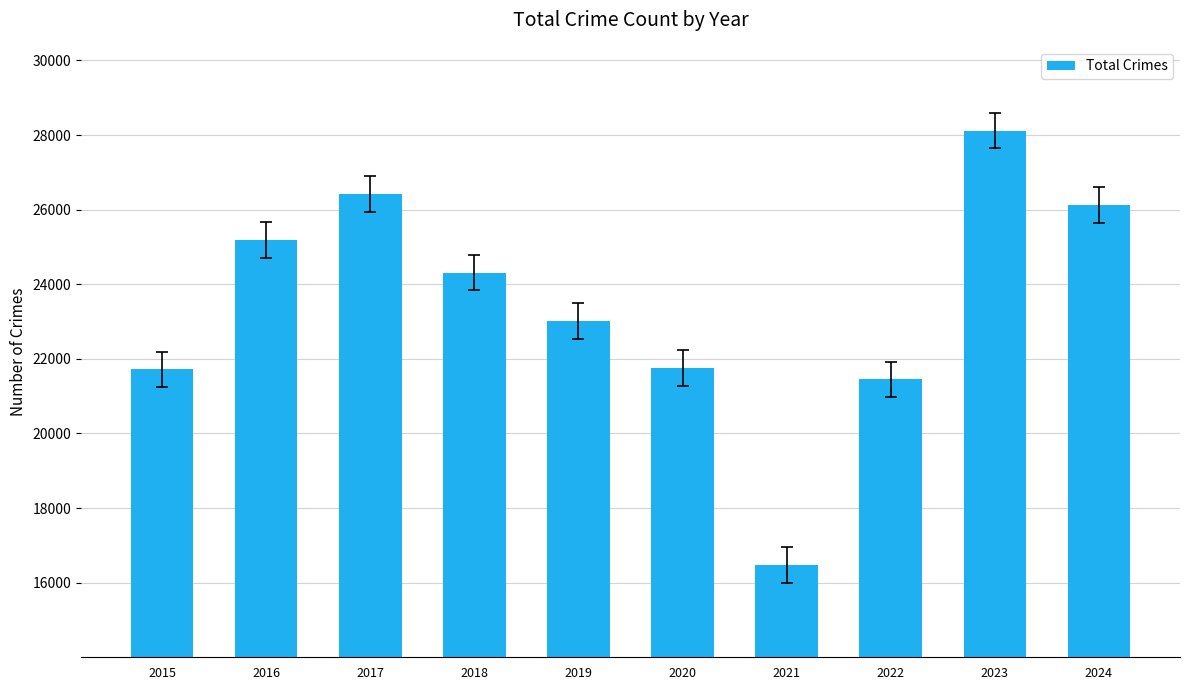

What is the change in value from 2018 to 2021?

-7843